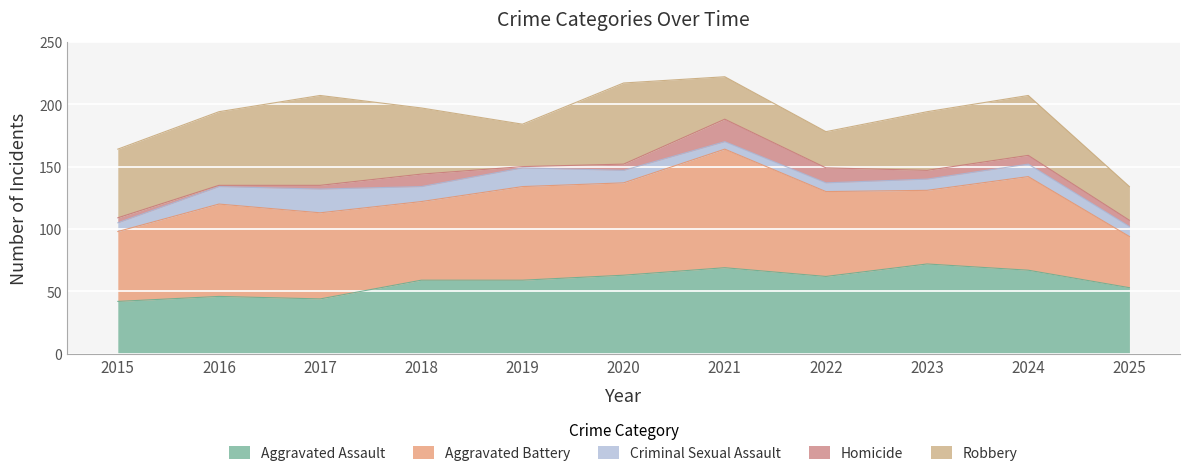

What is the total value across all series at 2024?

207